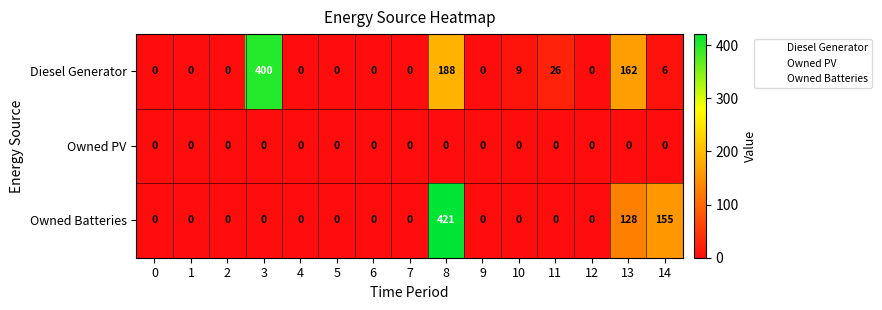

What is the difference between the Diesel Generator values at 5 and 14?

6